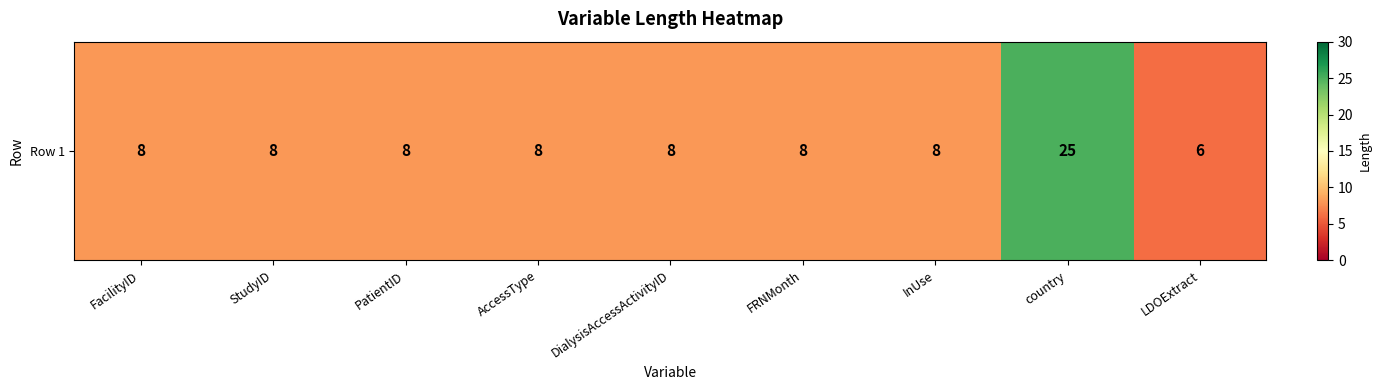

Reading left to right, what are all the values shown in this chart?

FacilityID=8	StudyID=8	PatientID=8	AccessType=8	DialysisAccessActivityID=8	FRNMonth=8	InUse=8	country=25	LDOExtract=6